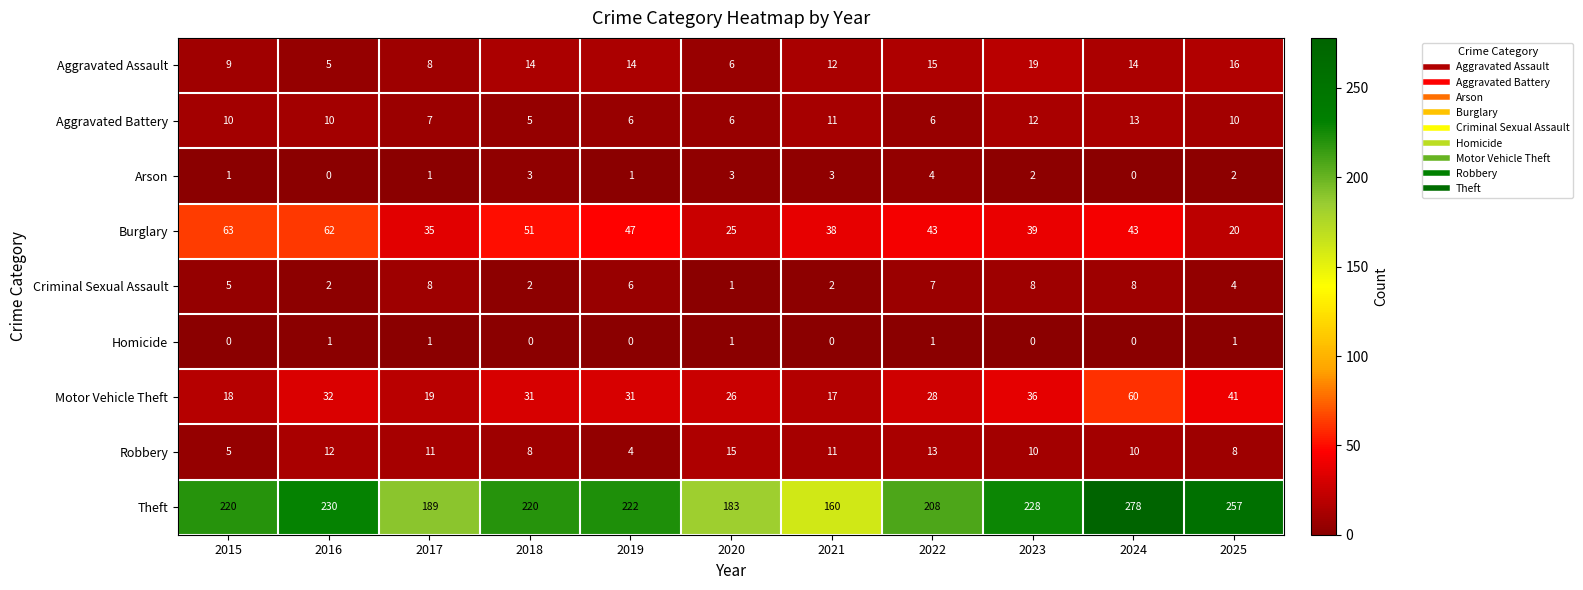

At which label does Robbery first exceed 10?

2016